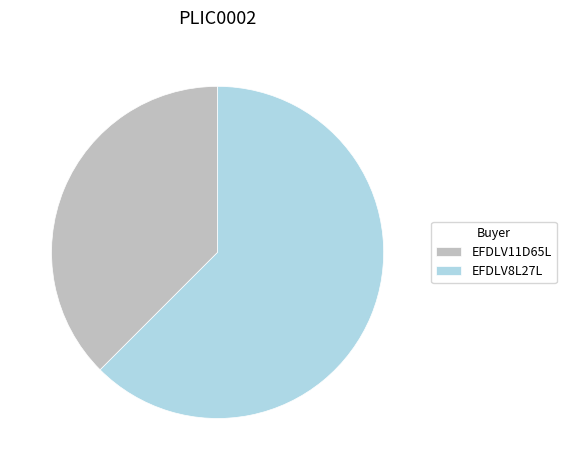

What is the majority slice?

EFDLV8L27L